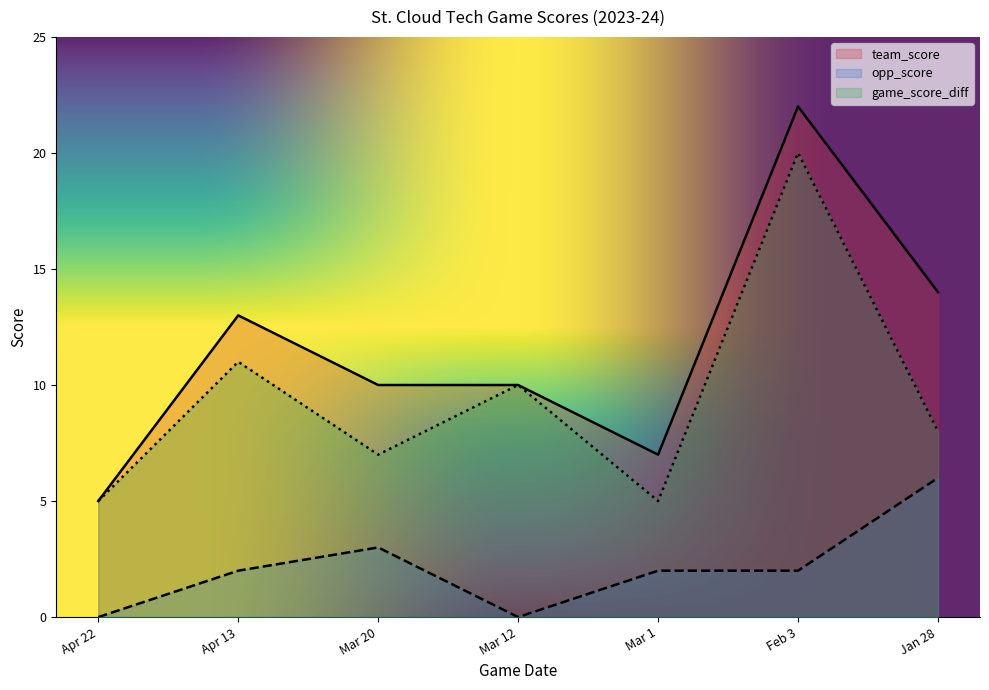

How many values in the game_score_diff series are below 8?

3